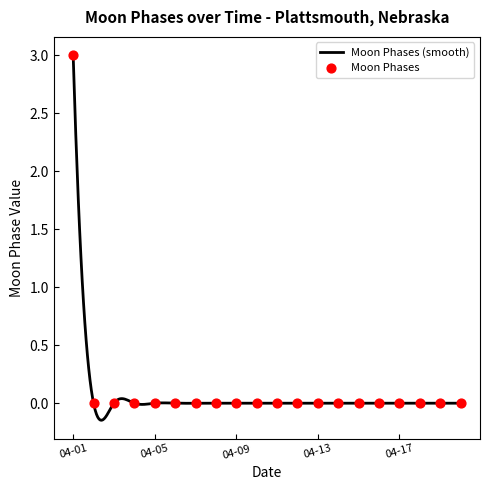

Between 2022-04-04 and 2022-04-14, which is larger?

2022-04-04